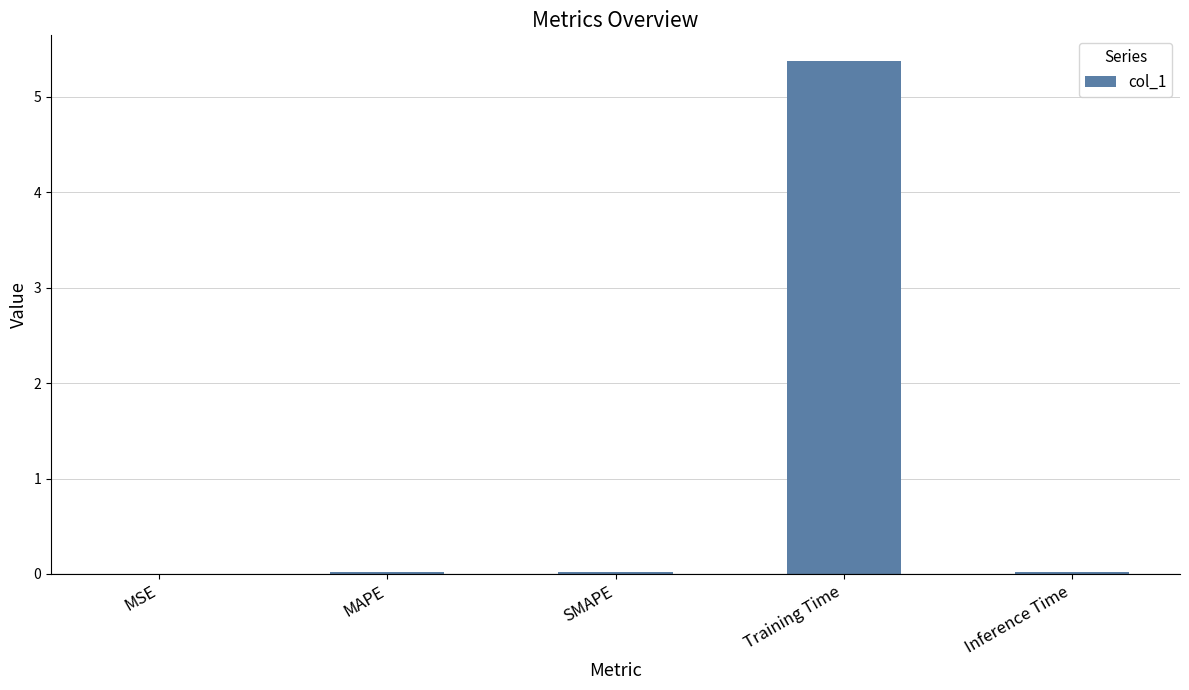

Between SMAPE and Training Time, which is larger?

Training Time